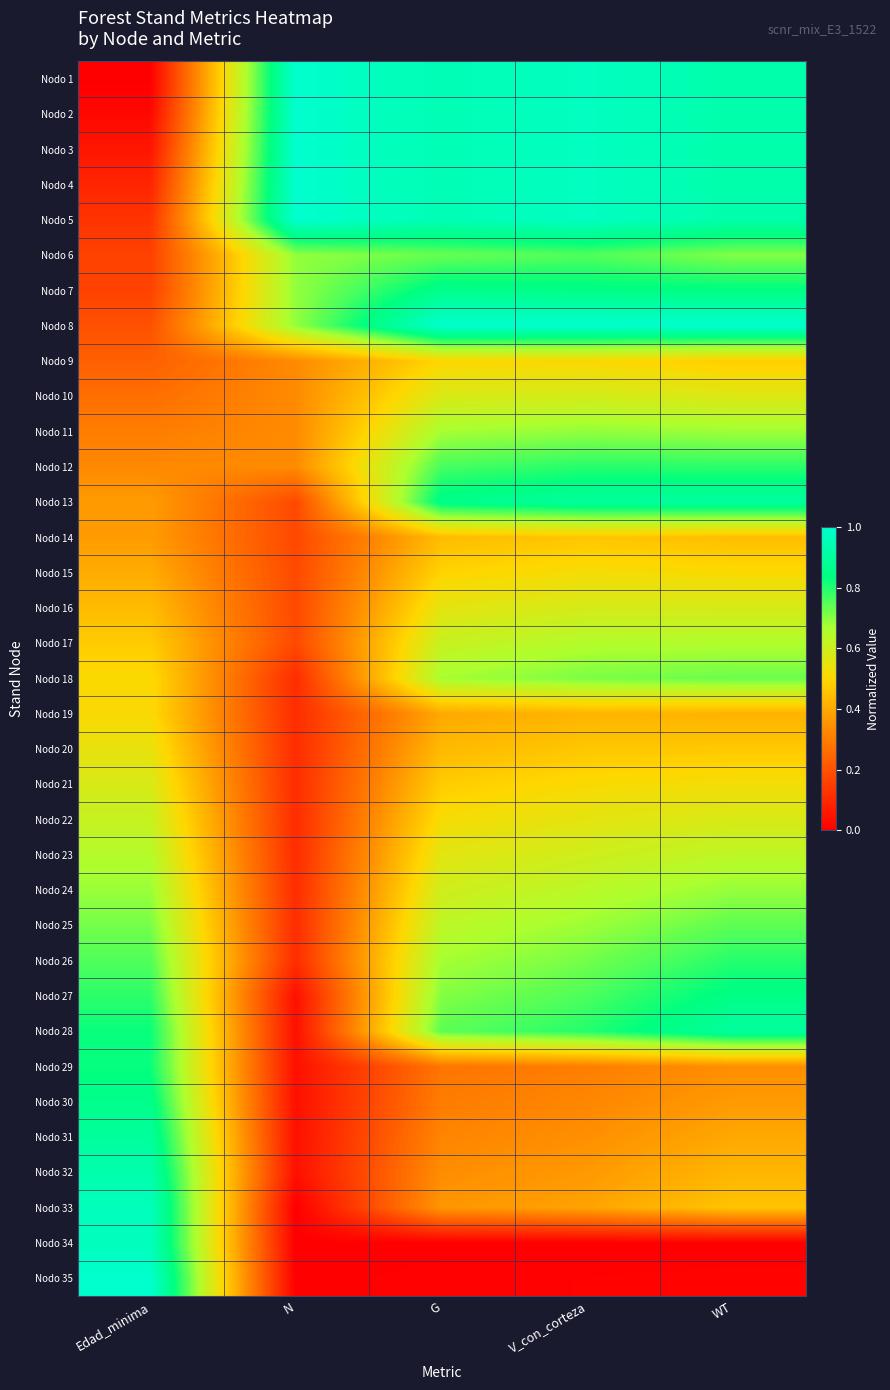

Which has a higher value, WT or Edad_minima?

WT